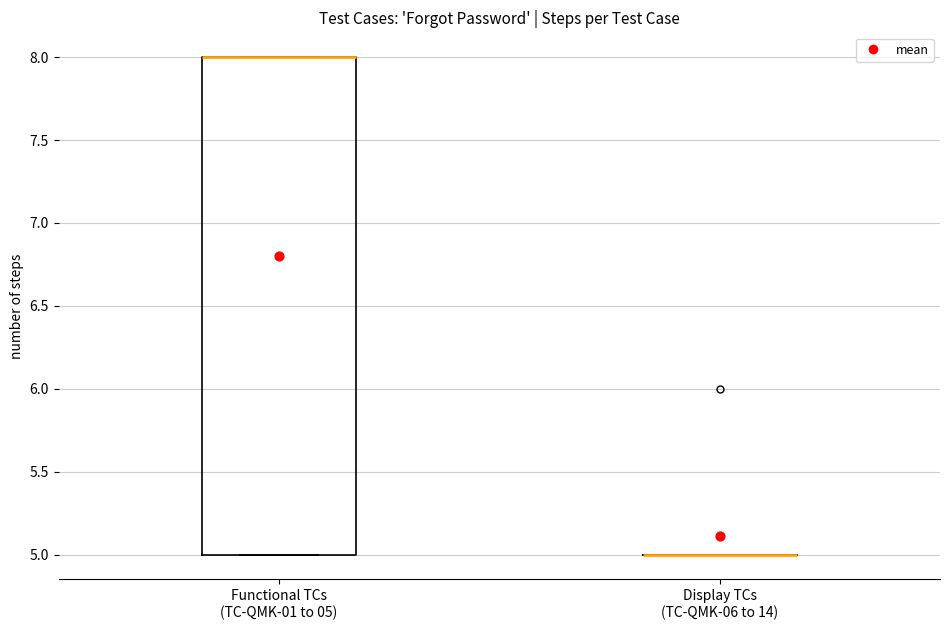

Reading left to right, read every box against the y-axis: the position of its median line, the range the box covers, and the ends of its whiskers. The values are not printed on the chart, so give them approximately, as read against the axis.

Functional TCs (TC-QMK-01 to 05): median 8 (drawn on the box's upper edge), box 5 to 8, whiskers 5 to 8
Display TCs (TC-QMK-06 to 14): box collapsed to a line at 5, whiskers 5 to 5